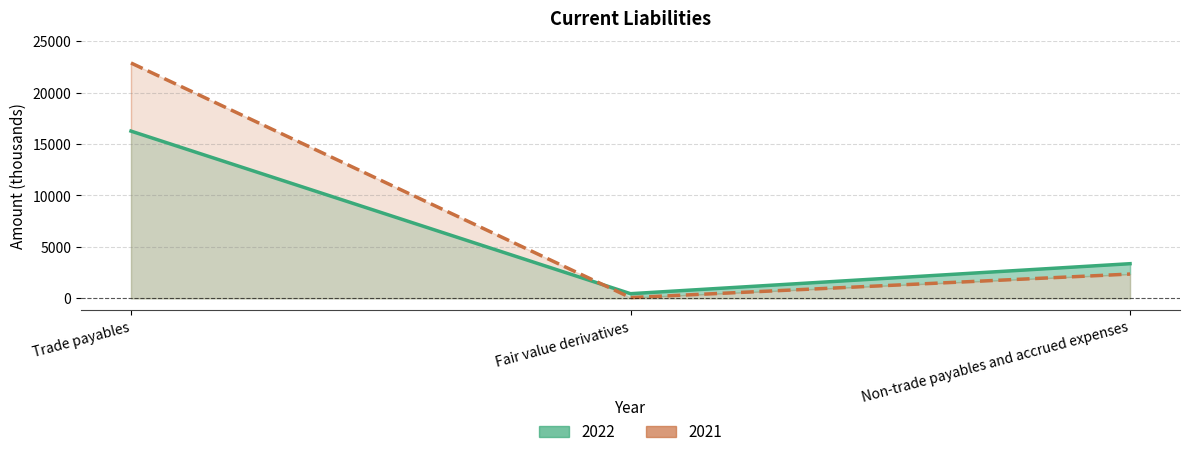

How many data points in 2021 are above 2366?

1